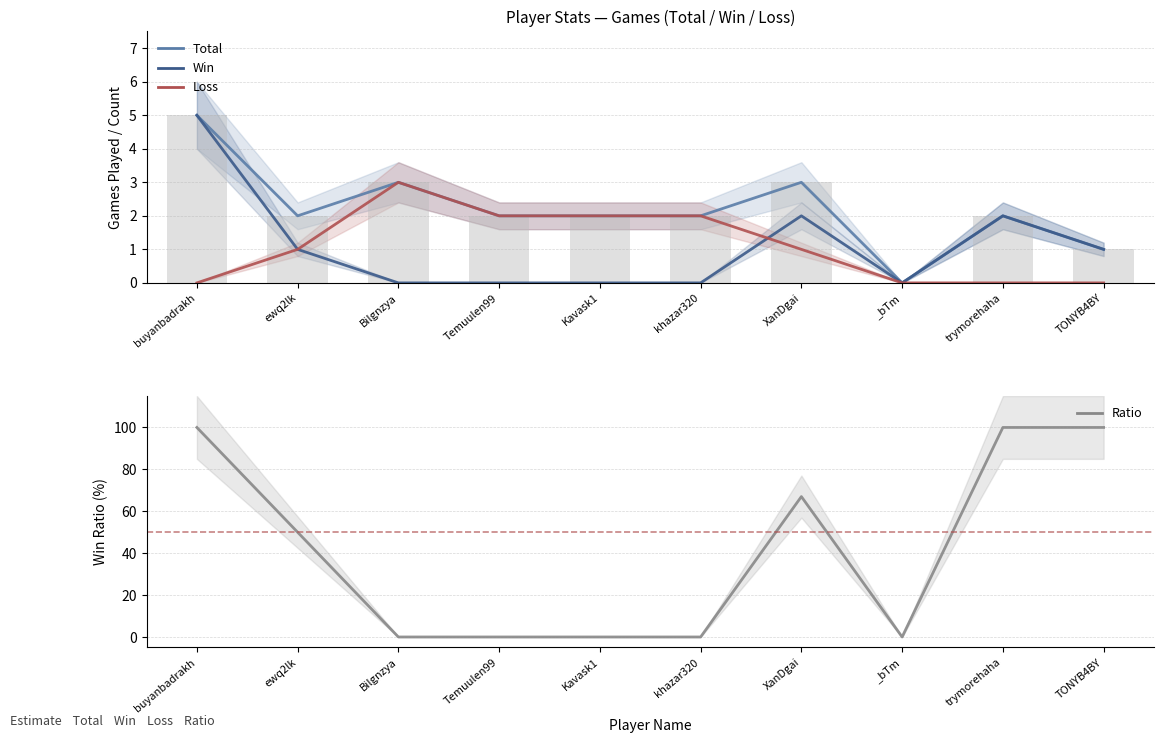

Which category has the lowest value across all series?

_bTm